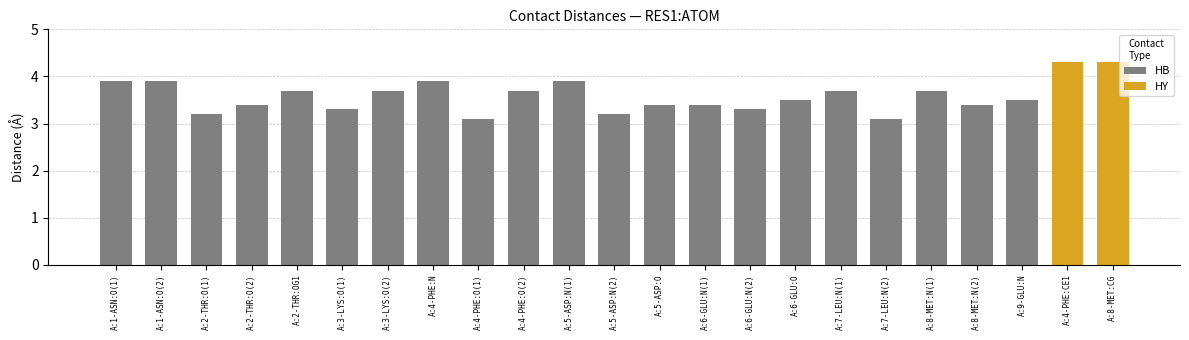

What is the minimum value for HB?

3.1